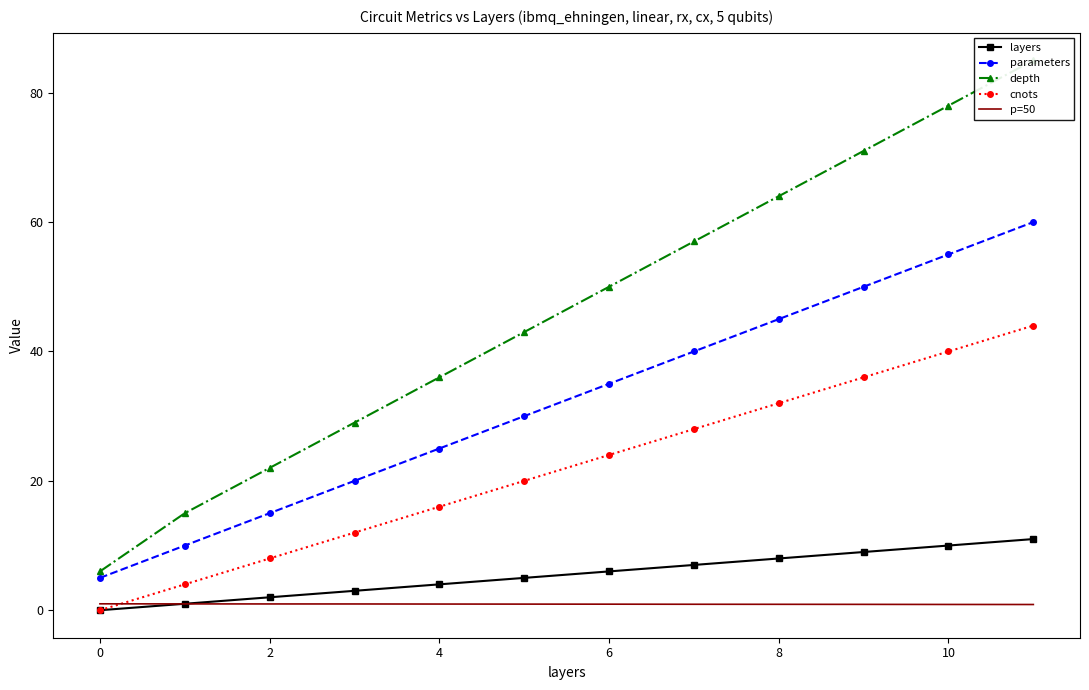

Is it true that parameters equals 77.2 at 10?

False